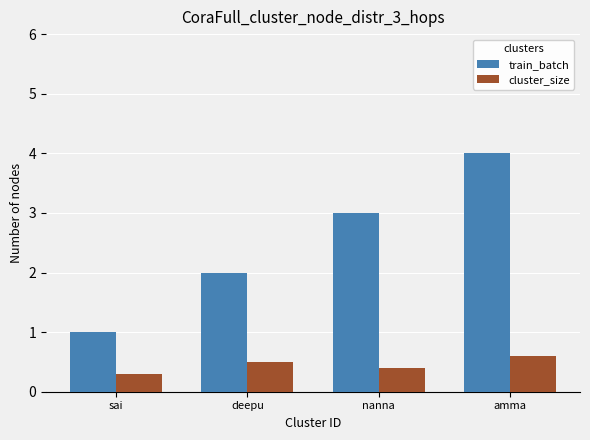

How many distinct data groups are displayed?

2